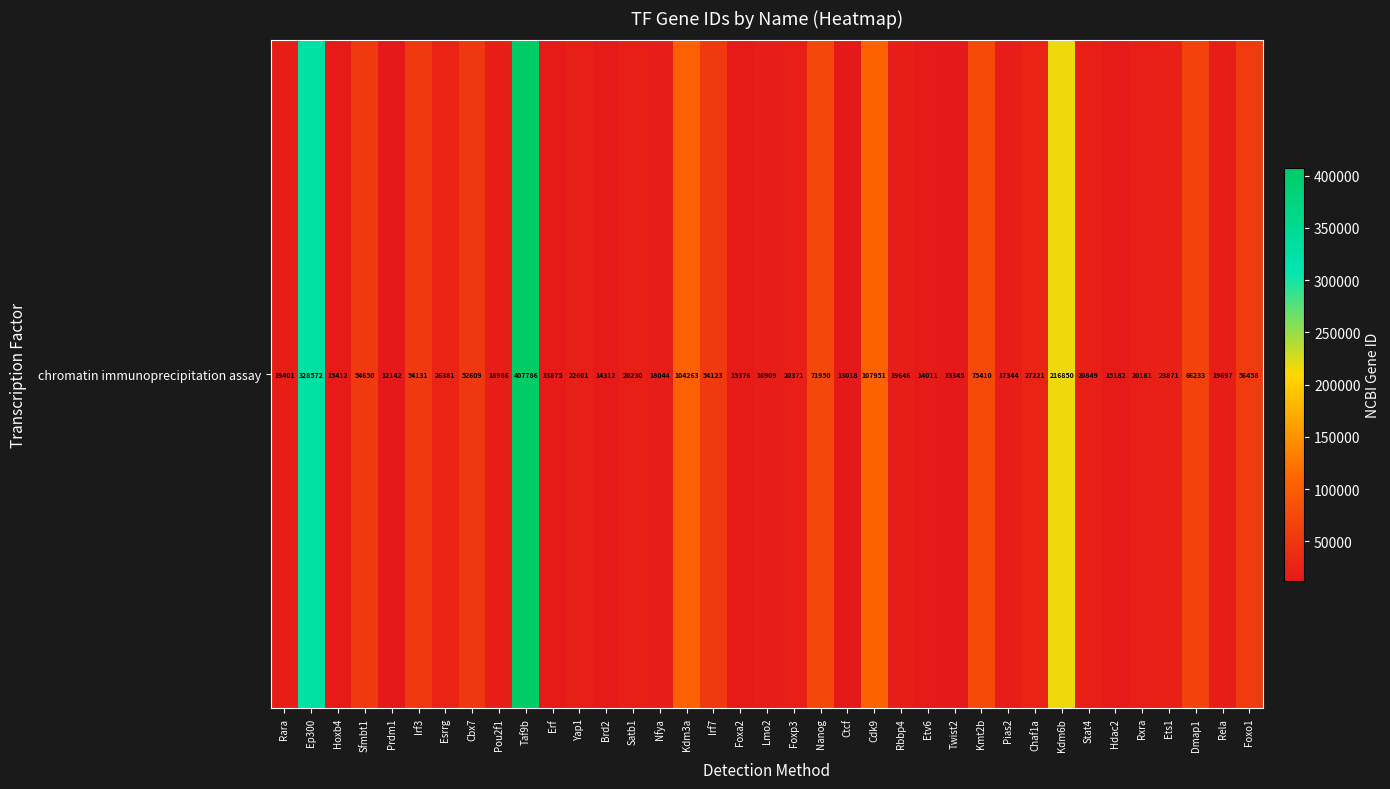

Which label corresponds to the largest value in the chart?

Taf9b